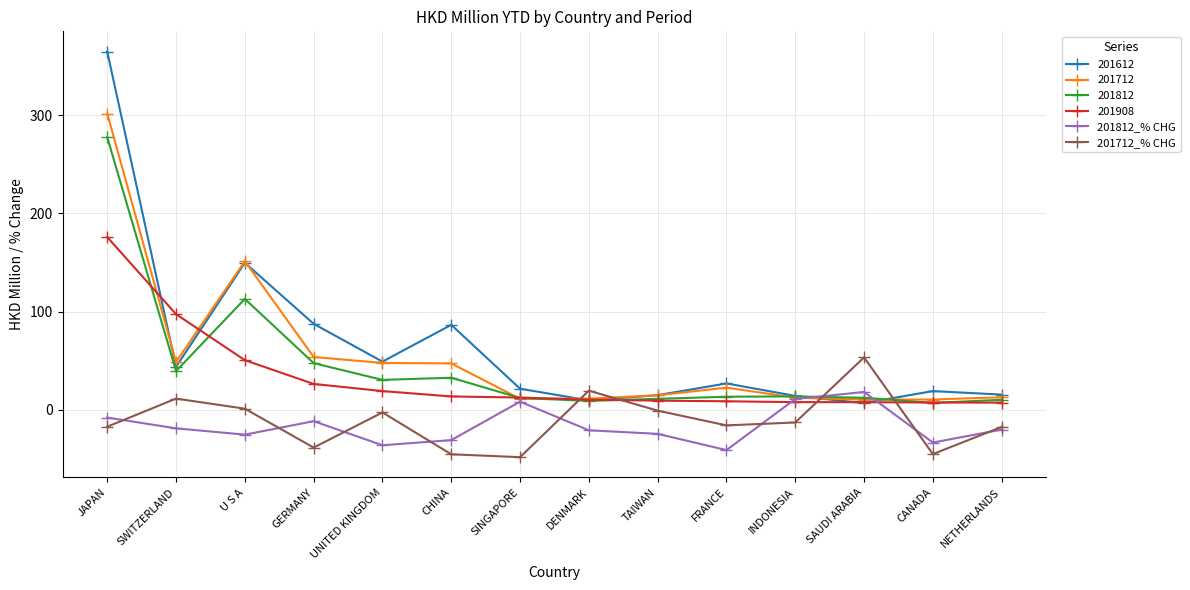

True or false: 201812_% CHG has a value of 8.2 at SINGAPORE.

True